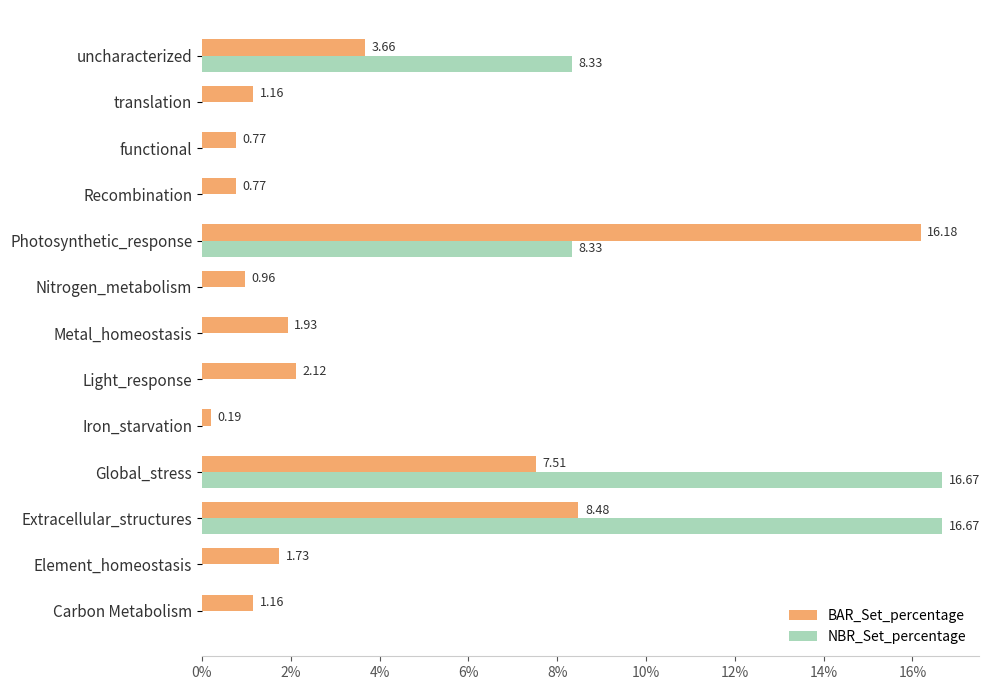

Where is BAR_Set_percentage nearest to the value 8?

Extracellular_structures